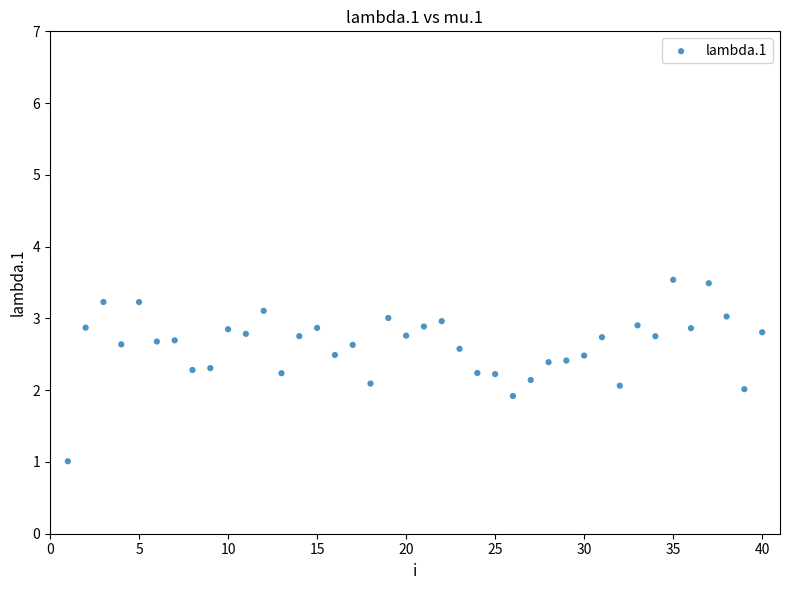

What is the range of Y values (max minus min)?

2.5